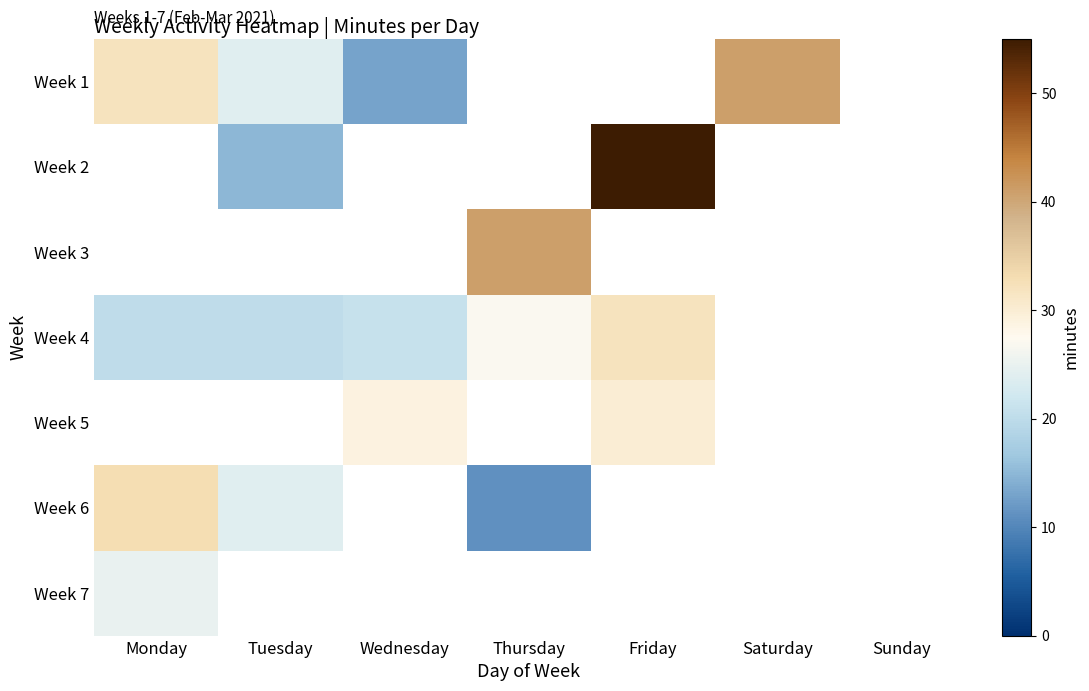

At which label does Week 4 reach its peak?

Friday